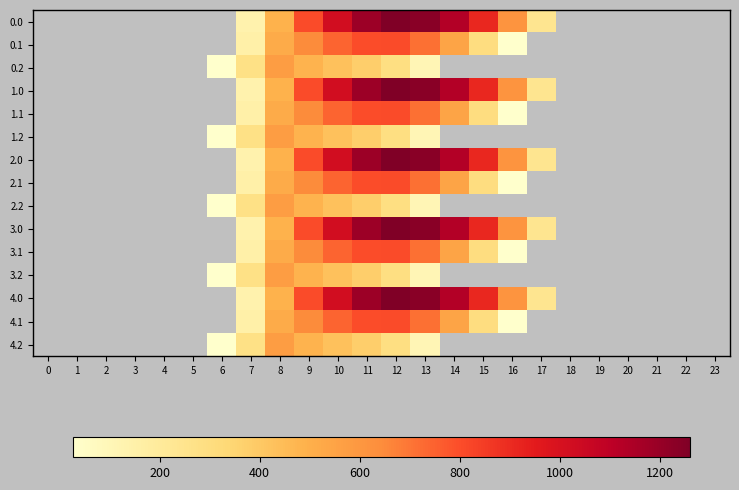

Reading left to right, extract all data points from this chart.

0.0: 0=0.0	1=0.0	2=0.0	3=0.0	4=0.0	5=0.0	6=0.0	7=134.3	8=489.3	9=804.0	10=1023.2	11=1185.2	12=1261.6	13=1237.4	14=1128.6	15=911.8	16=613.0	17=243.5	18=0.0	19=0.0	20=0.0	21=0.0	22=0.0	23=0.0
0.1: 0=0.0	1=0.0	2=0.0	3=0.0	4=0.0	5=0.0	6=0.0	7=153.2	8=514.8	9=646.9	10=742.1	11=800.2	12=806.9	13=715.3	14=544.1	15=301.4	16=26.8	17=0.0	18=0.0	19=0.0	20=0.0	21=0.0	22=0.0	23=0.0
0.2: 0=0.0	1=0.0	2=0.0	3=0.0	4=0.0	5=0.0	6=29.3	7=276.9	8=576.6	9=480.7	10=430.5	11=374.4	12=289.5	13=107.8	14=0.0	15=0.0	16=0.0	17=0.0	18=0.0	19=0.0	20=0.0	21=0.0	22=0.0	23=0.0
1.0: 0=0.0	1=0.0	2=0.0	3=0.0	4=0.0	5=0.0	6=0.0	7=134.3	8=489.3	9=804.0	10=1023.2	11=1185.2	12=1261.6	13=1237.4	14=1128.6	15=911.8	16=613.0	17=243.5	18=0.0	19=0.0	20=0.0	21=0.0	22=0.0	23=0.0
1.1: 0=0.0	1=0.0	2=0.0	3=0.0	4=0.0	5=0.0	6=0.0	7=153.2	8=514.8	9=646.9	10=742.1	11=800.2	12=806.9	13=715.3	14=544.1	15=301.4	16=26.8	17=0.0	18=0.0	19=0.0	20=0.0	21=0.0	22=0.0	23=0.0
1.2: 0=0.0	1=0.0	2=0.0	3=0.0	4=0.0	5=0.0	6=29.3	7=276.9	8=576.6	9=480.7	10=430.5	11=374.4	12=289.5	13=107.8	14=0.0	15=0.0	16=0.0	17=0.0	18=0.0	19=0.0	20=0.0	21=0.0	22=0.0	23=0.0
2.0: 0=0.0	1=0.0	2=0.0	3=0.0	4=0.0	5=0.0	6=0.0	7=134.3	8=489.3	9=804.0	10=1023.2	11=1185.2	12=1261.6	13=1237.4	14=1128.6	15=911.8	16=613.0	17=243.5	18=0.0	19=0.0	20=0.0	21=0.0	22=0.0	23=0.0
2.1: 0=0.0	1=0.0	2=0.0	3=0.0	4=0.0	5=0.0	6=0.0	7=153.2	8=514.8	9=646.9	10=742.1	11=800.2	12=806.9	13=715.3	14=544.1	15=301.4	16=26.8	17=0.0	18=0.0	19=0.0	20=0.0	21=0.0	22=0.0	23=0.0
2.2: 0=0.0	1=0.0	2=0.0	3=0.0	4=0.0	5=0.0	6=29.3	7=276.9	8=576.6	9=480.7	10=430.5	11=374.4	12=289.5	13=107.8	14=0.0	15=0.0	16=0.0	17=0.0	18=0.0	19=0.0	20=0.0	21=0.0	22=0.0	23=0.0
3.0: 0=0.0	1=0.0	2=0.0	3=0.0	4=0.0	5=0.0	6=0.0	7=134.3	8=489.3	9=804.0	10=1023.2	11=1185.2	12=1261.6	13=1237.4	14=1128.6	15=911.8	16=613.0	17=243.5	18=0.0	19=0.0	20=0.0	21=0.0	22=0.0	23=0.0
3.1: 0=0.0	1=0.0	2=0.0	3=0.0	4=0.0	5=0.0	6=0.0	7=153.2	8=514.8	9=646.9	10=742.1	11=800.2	12=806.9	13=715.3	14=544.1	15=301.4	16=26.8	17=0.0	18=0.0	19=0.0	20=0.0	21=0.0	22=0.0	23=0.0
3.2: 0=0.0	1=0.0	2=0.0	3=0.0	4=0.0	5=0.0	6=29.3	7=276.9	8=576.6	9=480.7	10=430.5	11=374.4	12=289.5	13=107.8	14=0.0	15=0.0	16=0.0	17=0.0	18=0.0	19=0.0	20=0.0	21=0.0	22=0.0	23=0.0
4.0: 0=0.0	1=0.0	2=0.0	3=0.0	4=0.0	5=0.0	6=0.0	7=134.3	8=489.3	9=804.0	10=1023.2	11=1185.2	12=1261.6	13=1237.4	14=1128.6	15=911.8	16=613.0	17=243.5	18=0.0	19=0.0	20=0.0	21=0.0	22=0.0	23=0.0
4.1: 0=0.0	1=0.0	2=0.0	3=0.0	4=0.0	5=0.0	6=0.0	7=153.2	8=514.8	9=646.9	10=742.1	11=800.2	12=806.9	13=715.3	14=544.1	15=301.4	16=26.8	17=0.0	18=0.0	19=0.0	20=0.0	21=0.0	22=0.0	23=0.0
4.2: 0=0.0	1=0.0	2=0.0	3=0.0	4=0.0	5=0.0	6=29.3	7=276.9	8=576.6	9=480.7	10=430.5	11=374.4	12=289.5	13=107.8	14=0.0	15=0.0	16=0.0	17=0.0	18=0.0	19=0.0	20=0.0	21=0.0	22=0.0	23=0.0